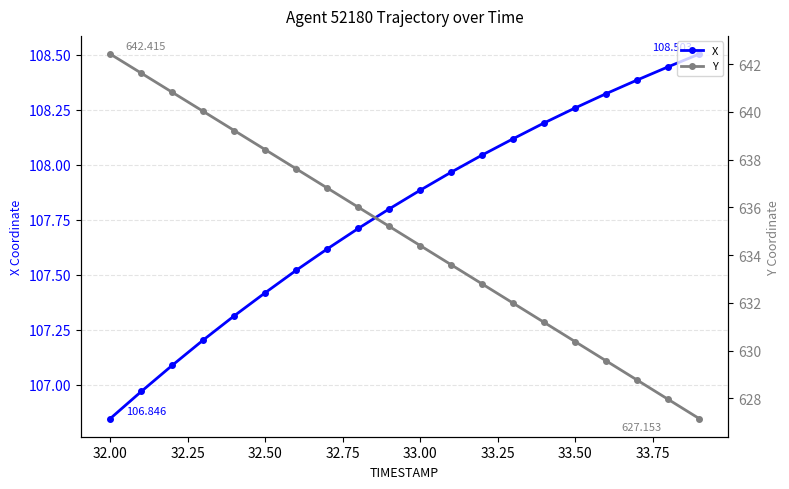

True or false: X has more than 0 points higher than both neighbors.

False